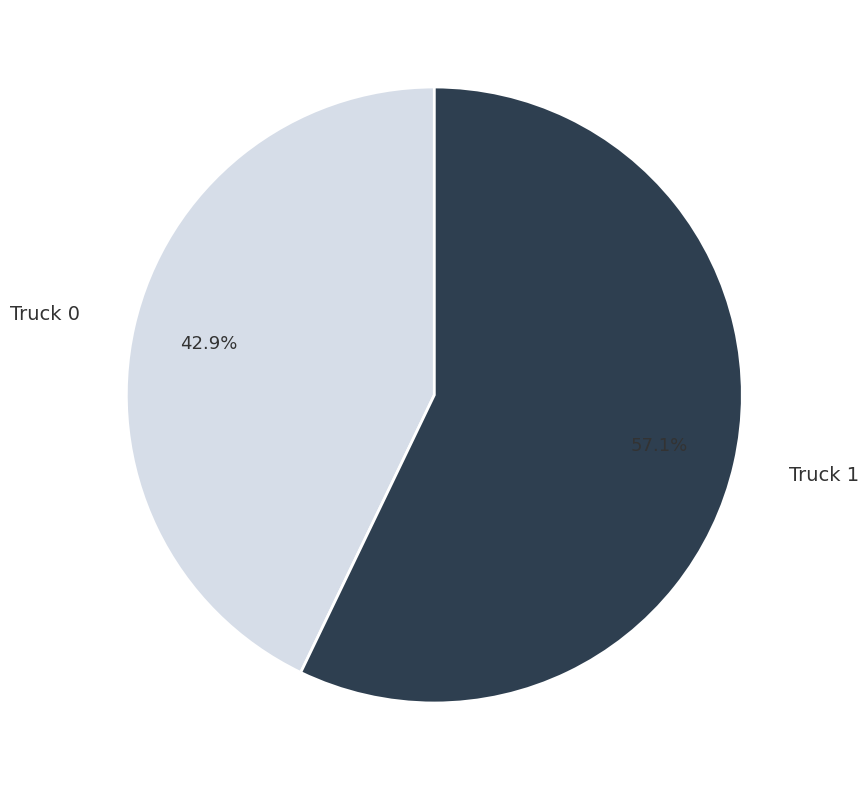

What is the ratio of the value at Truck 1 to the value at Truck 0?

1.3